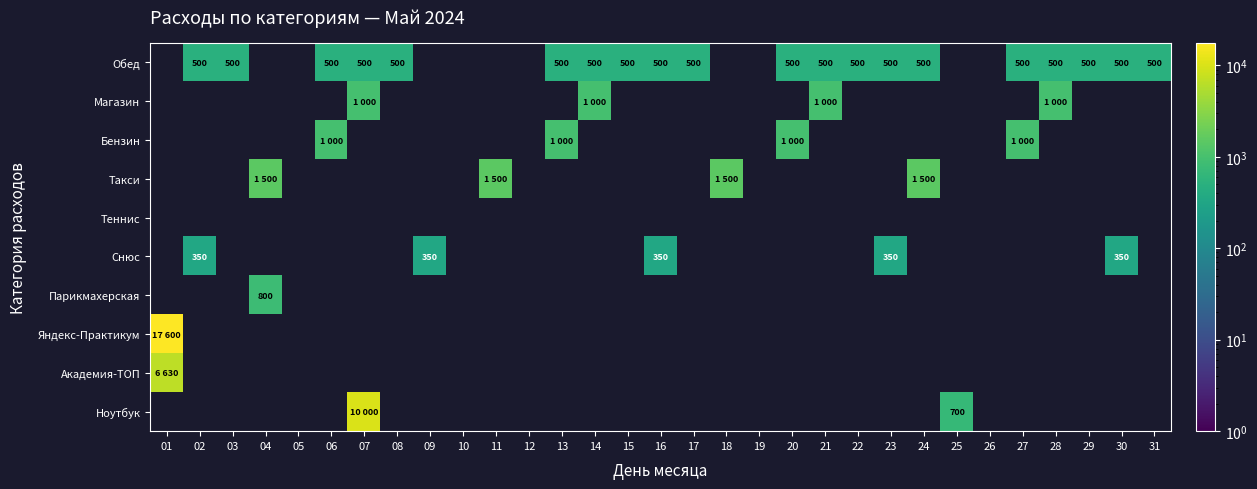

Between 01 and 23, which is larger?

23